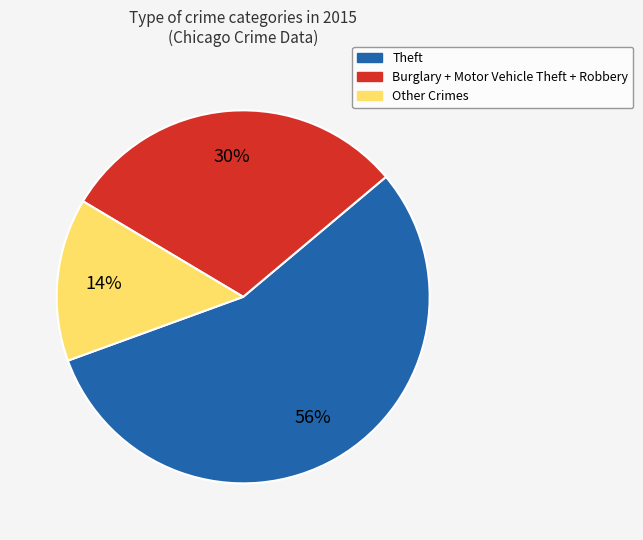

Do Theft and Burglary + Motor Vehicle Theft + Robbery together represent more than half of the pie?

Yes